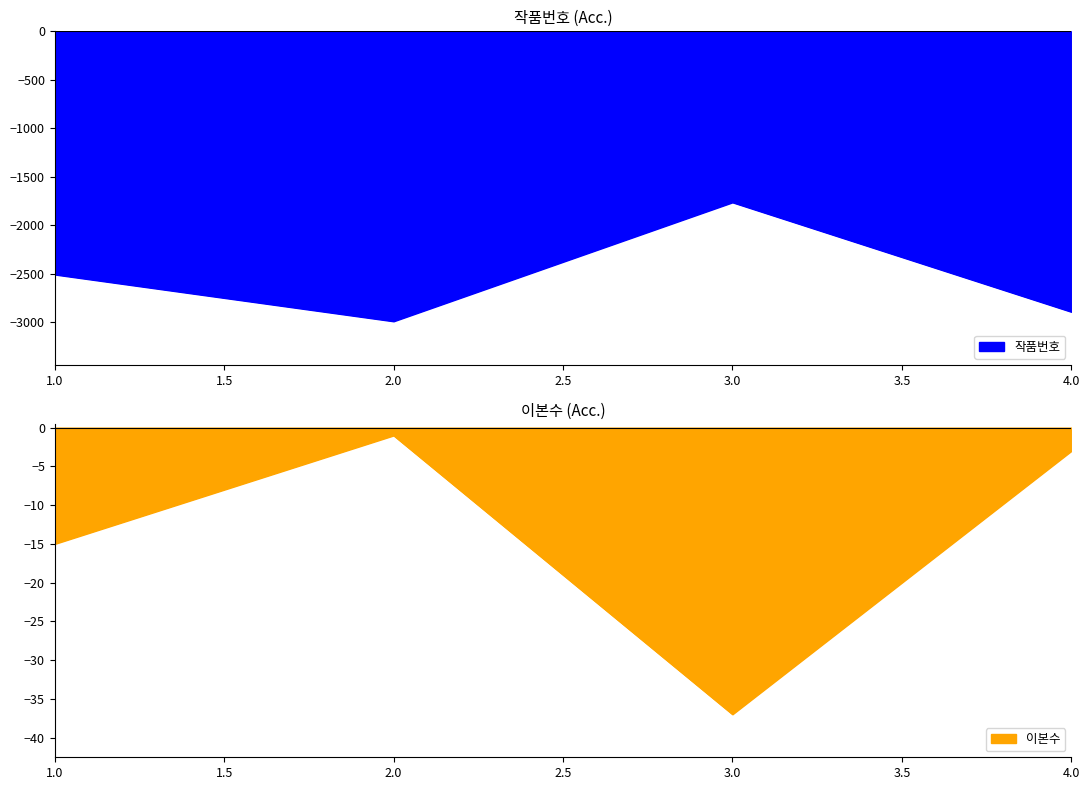

In 작품번호, how many points are higher than both neighbors (excluding endpoints)?

1